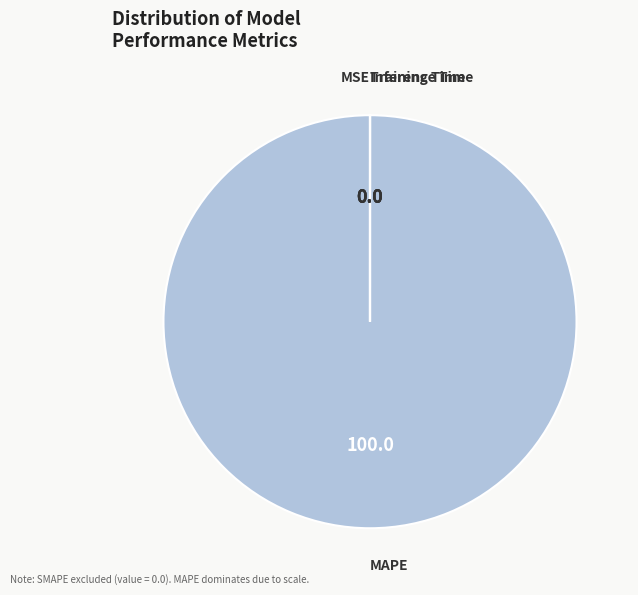

Which category accounts for the majority?

MAPE